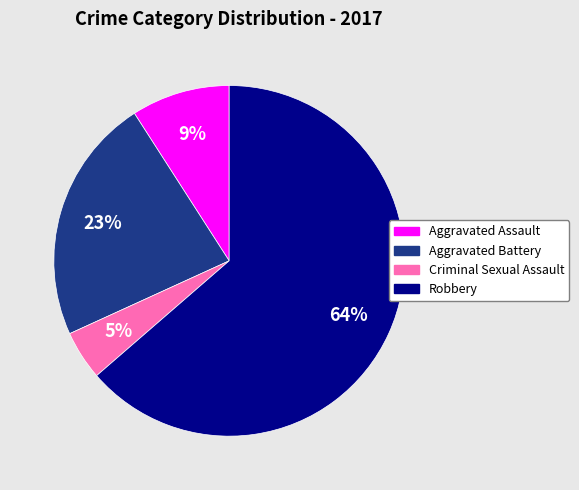

To the nearest percent, what percentage of the pie is Criminal Sexual Assault?

5%